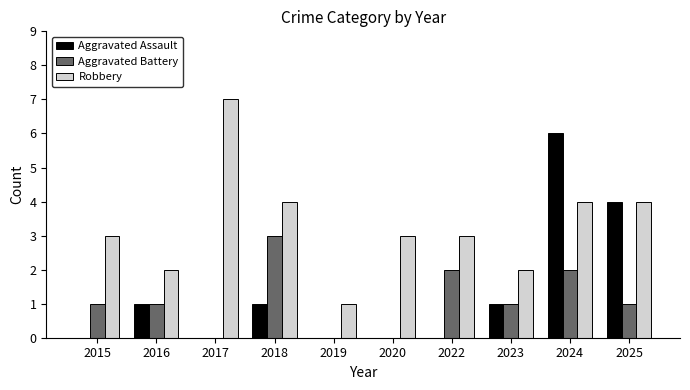

Between 2017 and 2023, which series saw the biggest shift?

Robbery